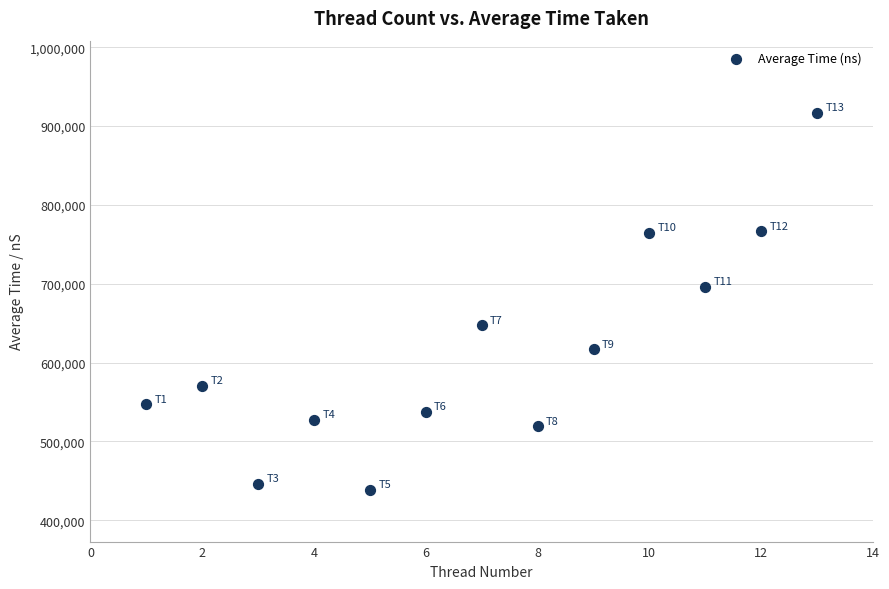

What Y value in the scatter plot is closest to 677756?

696127